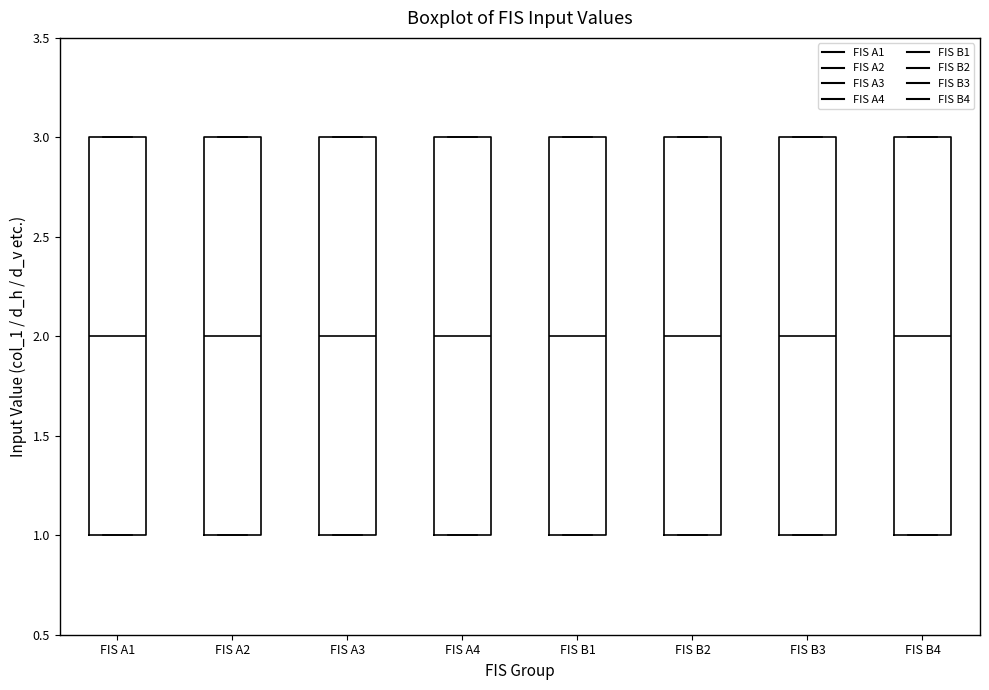

Reading left to right, transcribe this box plot: for each box, give where its median line is, the range the box spans, and where its two whiskers end, as read against the y-axis. The values are not printed on the chart, so give them approximately, as read against the axis.

FIS A1: median 2, box 1 to 3, whiskers 1 to 3
FIS A2: median 2, box 1 to 3, whiskers 1 to 3
FIS A3: median 2, box 1 to 3, whiskers 1 to 3
FIS A4: median 2, box 1 to 3, whiskers 1 to 3
FIS B1: median 2, box 1 to 3, whiskers 1 to 3
FIS B2: median 2, box 1 to 3, whiskers 1 to 3
FIS B3: median 2, box 1 to 3, whiskers 1 to 3
FIS B4: median 2, box 1 to 3, whiskers 1 to 3